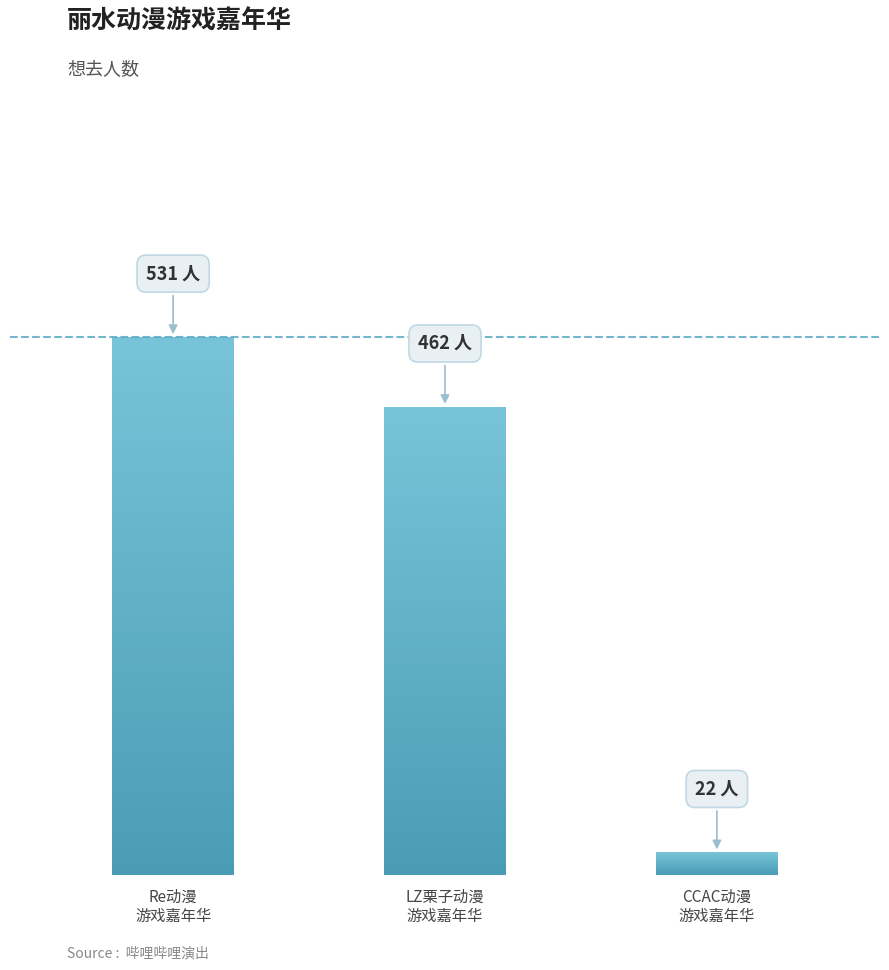

What position from the left is 丽水·LZ栗子动漫游戏嘉年华?

2